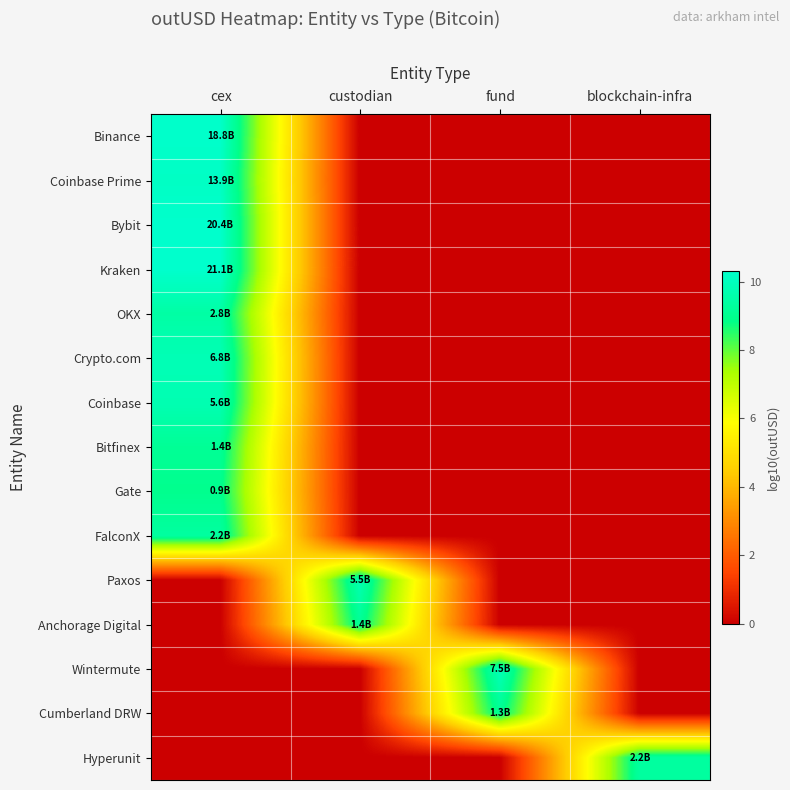

Which series has the largest total across all categories?

Kraken